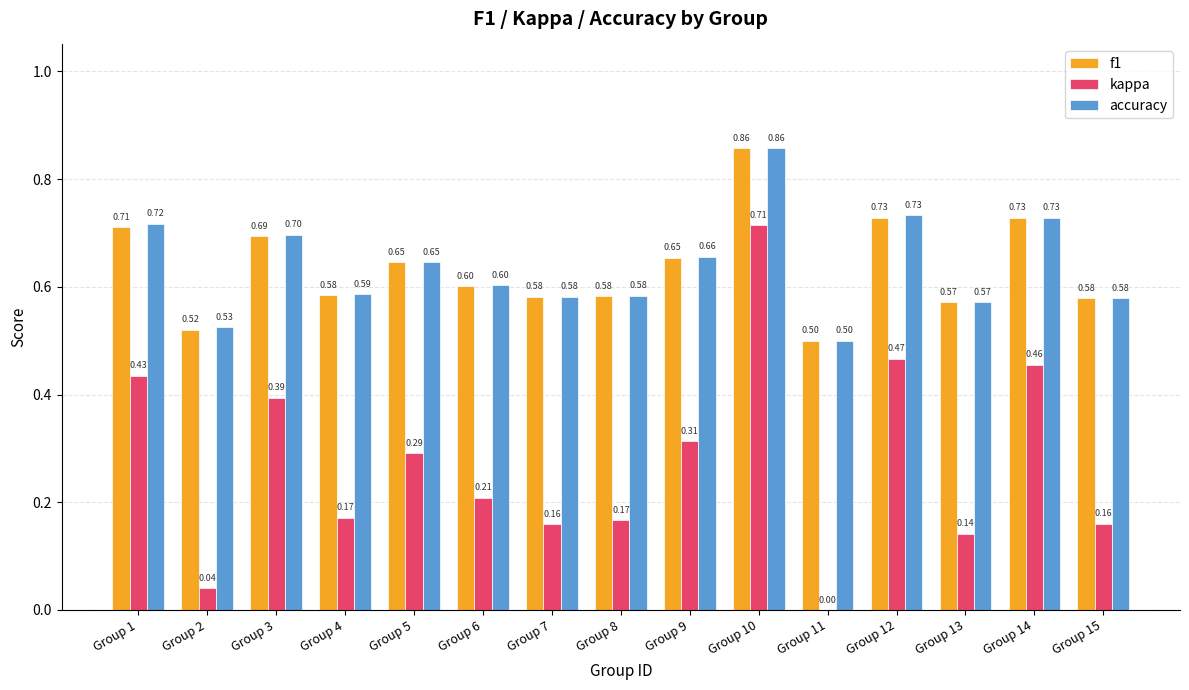

What is the spread (max minus min) of values at Group 11?

0.5